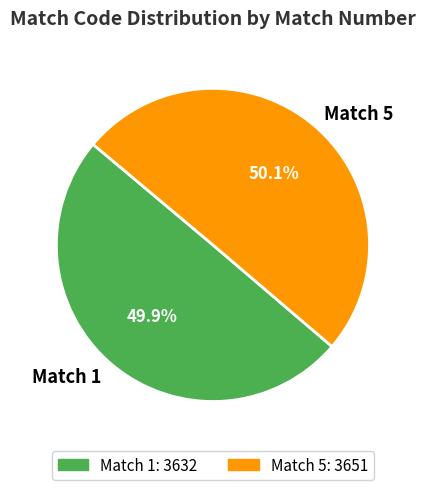

What is the ratio of the value at Match 5 to the value at Match 1?

1.0